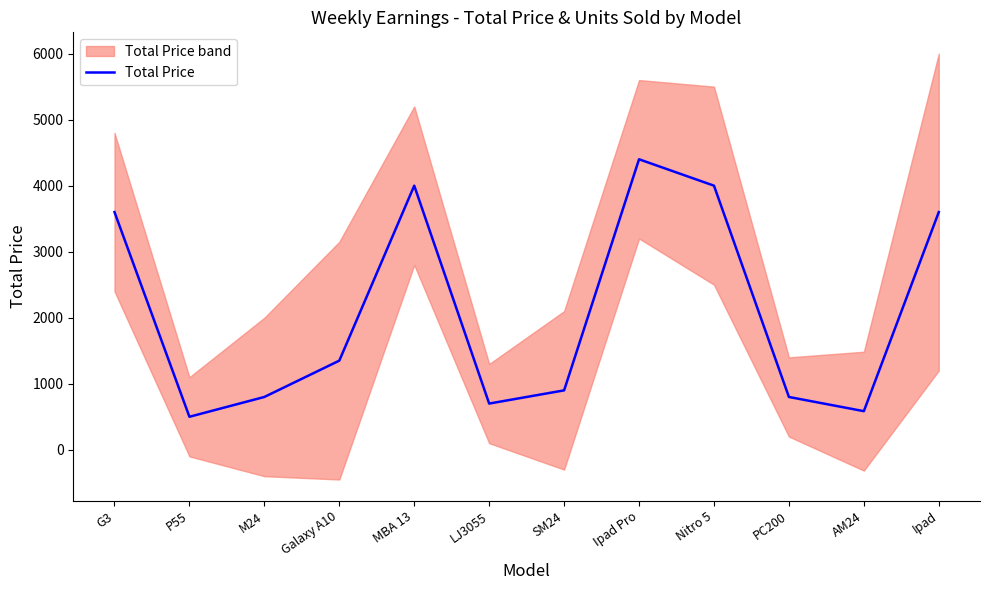

Rank the categories by value from highest to lowest.

Ipad Pro, MBA 13, Nitro 5, G3, Ipad, Galaxy A10, SM24, M24, PC200, LJ3055, AM24, P55